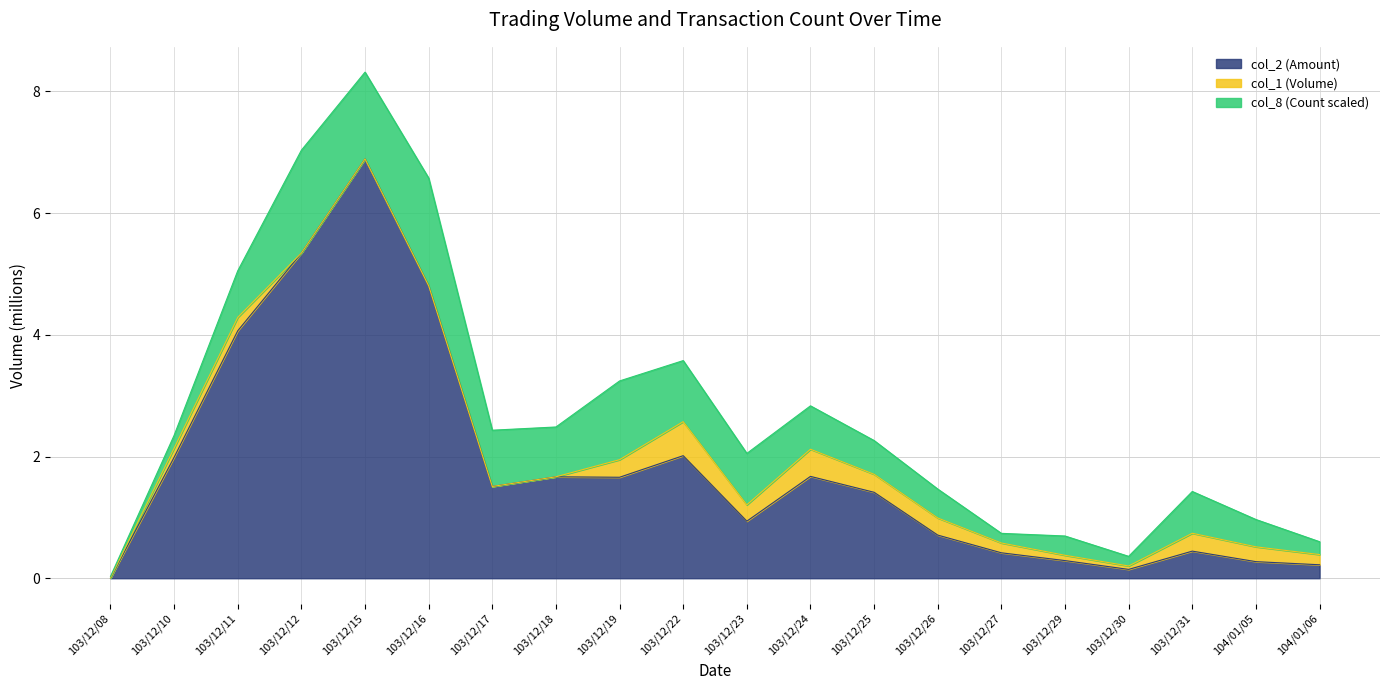

Which category has the highest value in the col_2 (Amount) series?

103/12/15